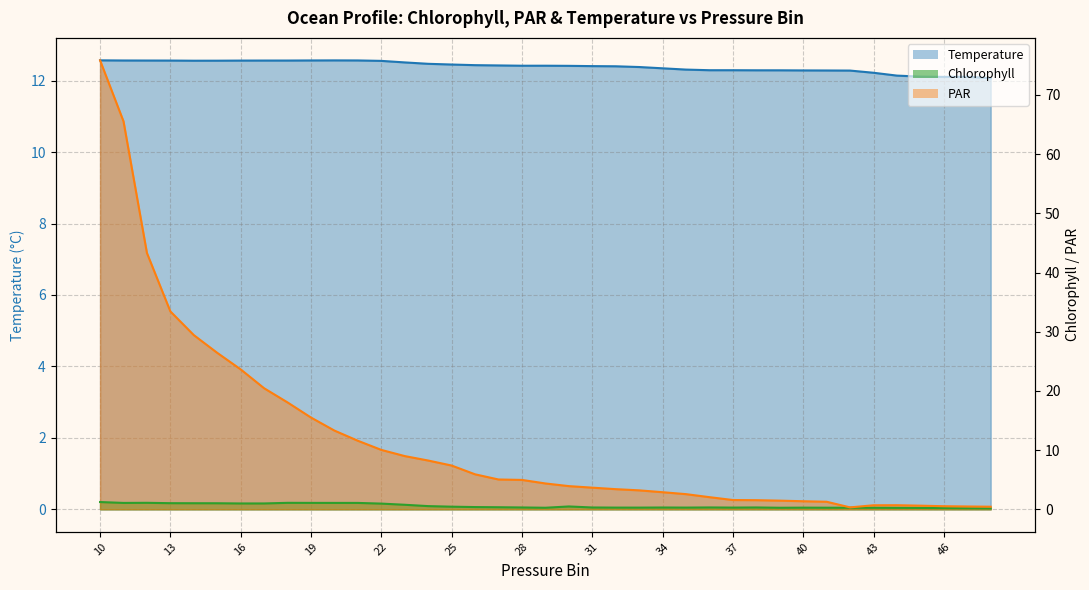

Rank the series at 15 from highest to lowest value.

PAR, Temperature, Chlorophyll